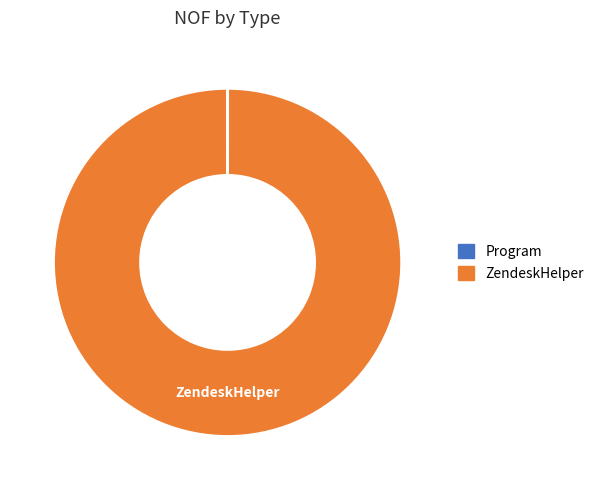

Is it true that ZendeskHelper is 100% of the pie?

True